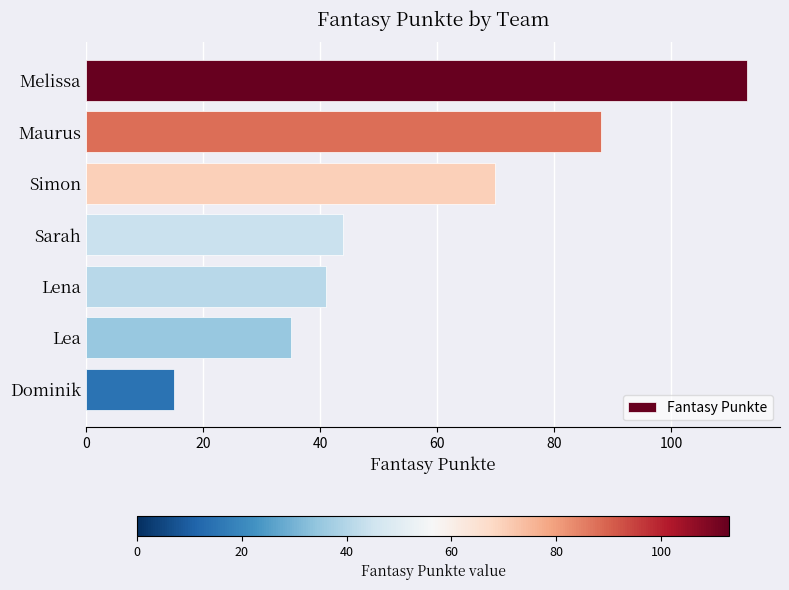

What is the greatest value displayed?

113